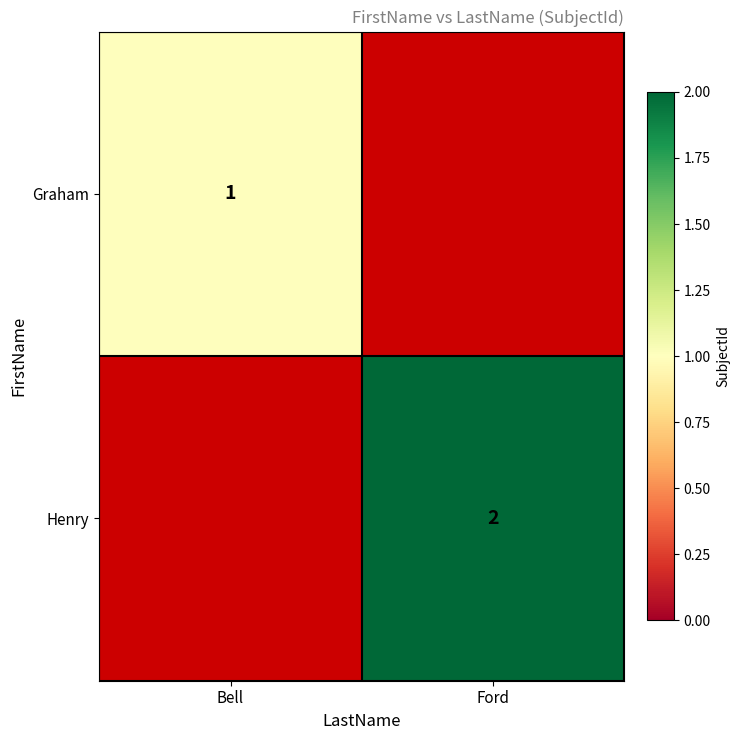

How many distinct data groups are displayed?

2